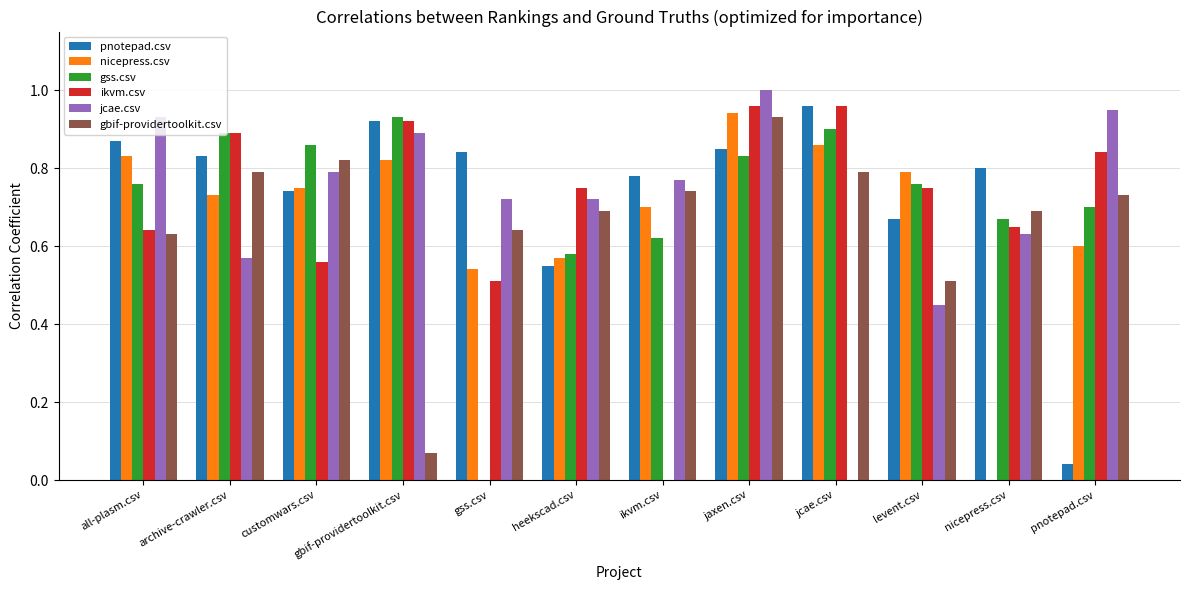

Which series has the largest range (max minus min)?

jcae.csv